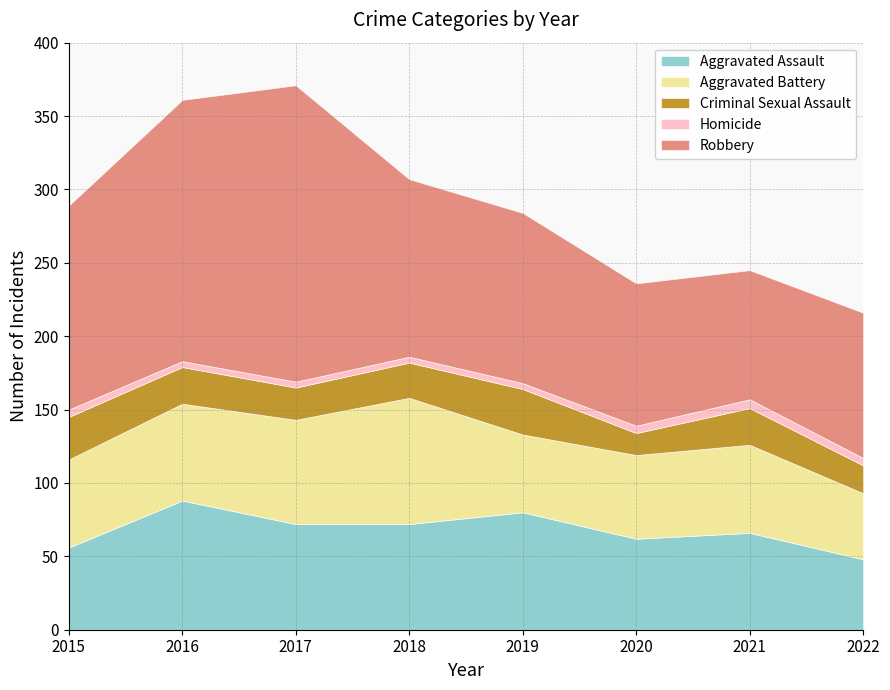

Does the chart have visible grid lines?

Yes